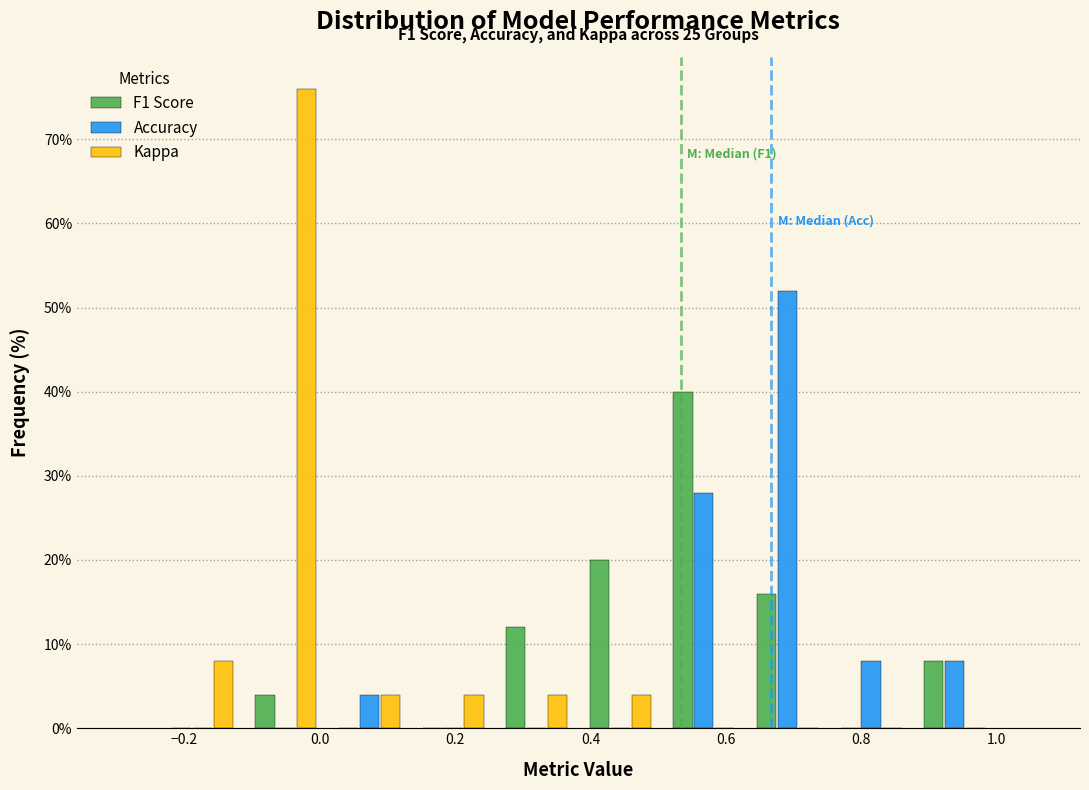

In the Kappa series, which range on the x-axis has the tallest bar?

-0.12 to 0.02